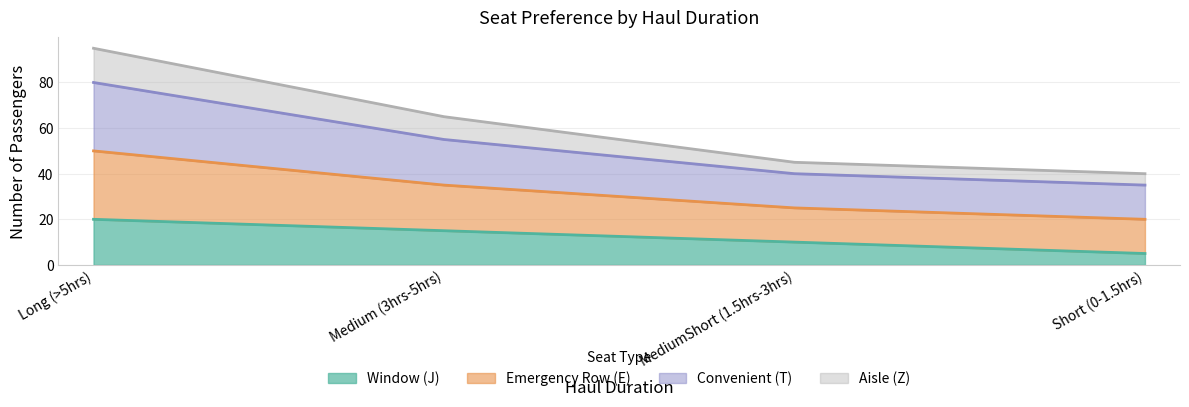

Is the value of Emergency Row (E) at MediumShort (1.5hrs-3hrs) greater than the value of Aisle (Z) at Medium (3hrs-5hrs)?

Yes